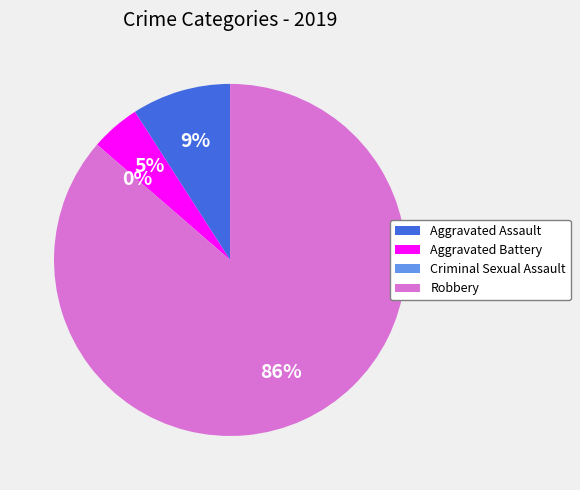

Count the number of slices in the pie.

4